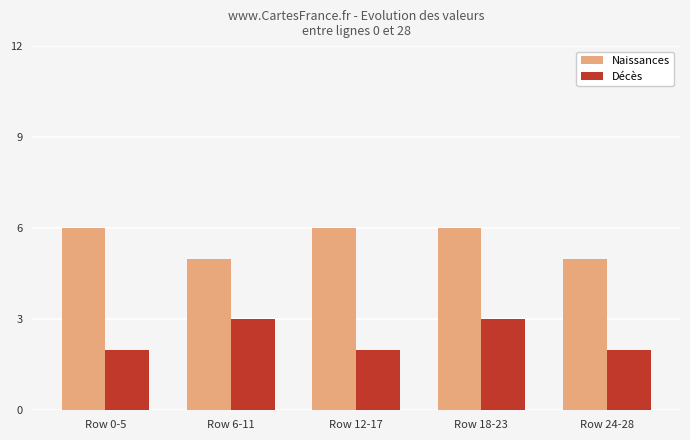

What is the minimum value for Naissances?

5